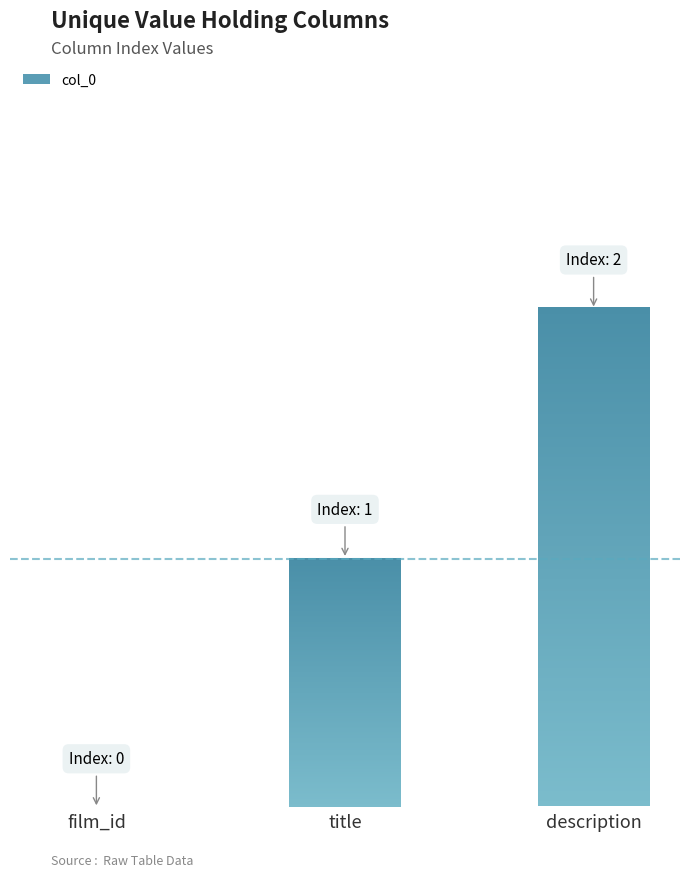

What position from the right is description?

1